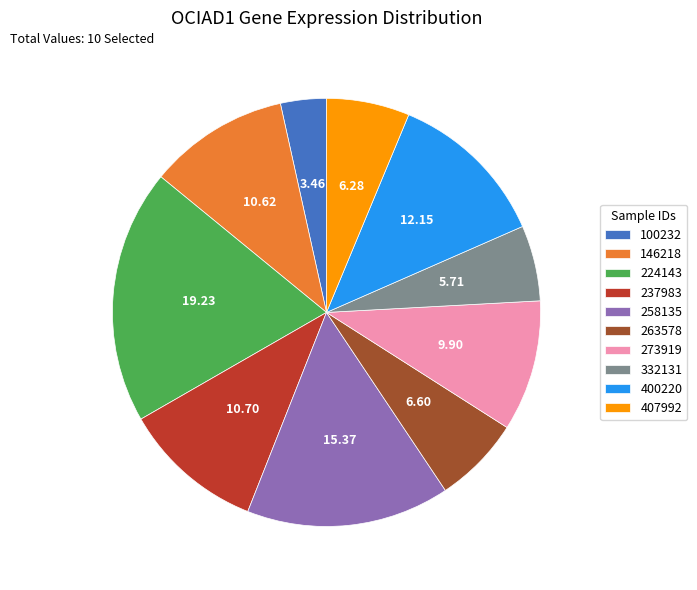

How many slices are in this pie chart?

10